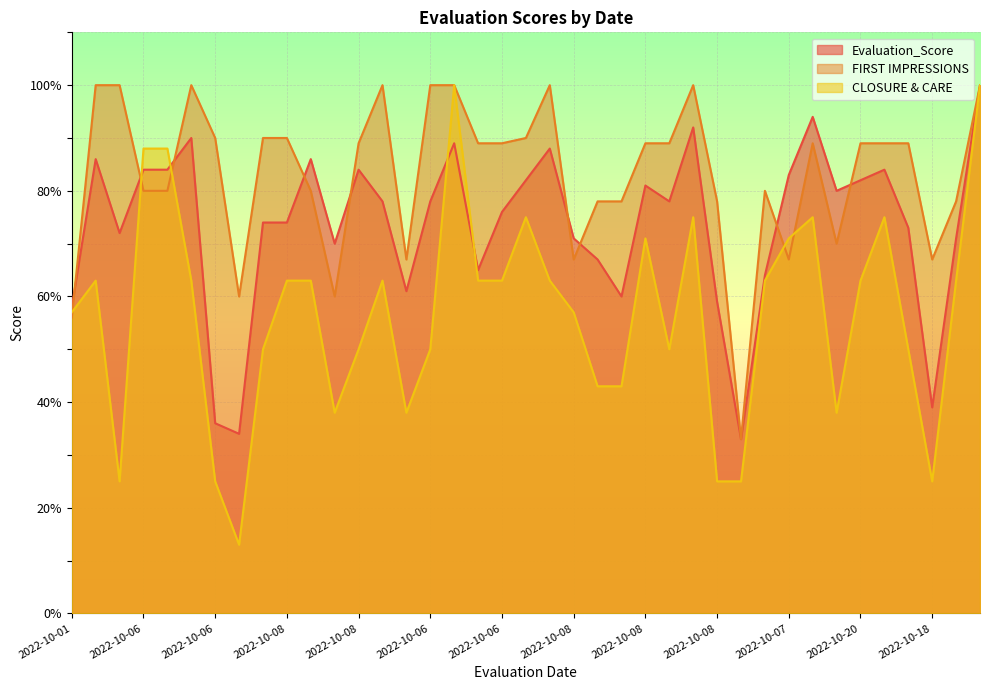

What is the spread (max minus min) of values at 2022-10-11?

47